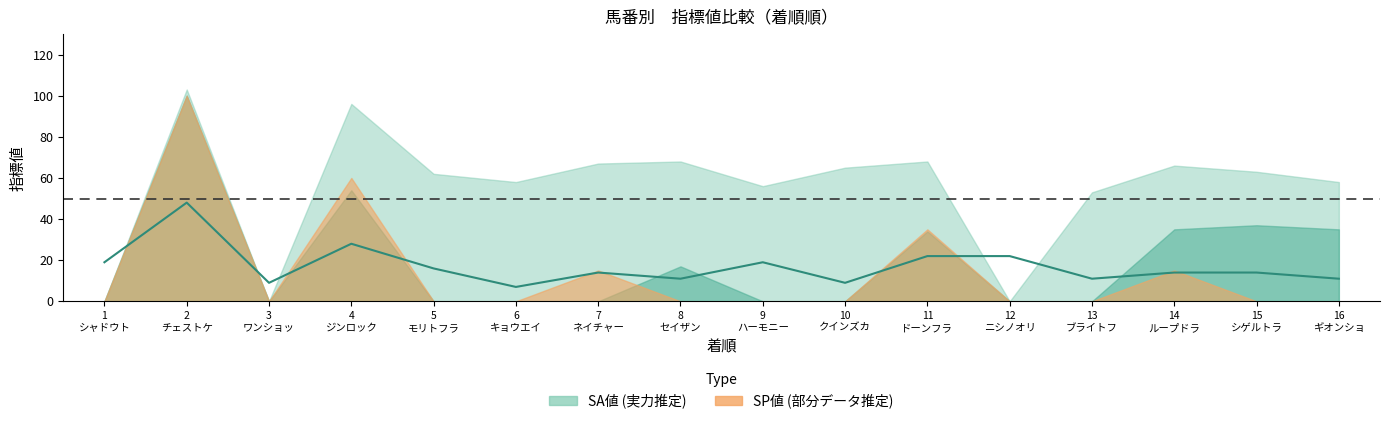

Read the value at 5
モリトフラ.

16